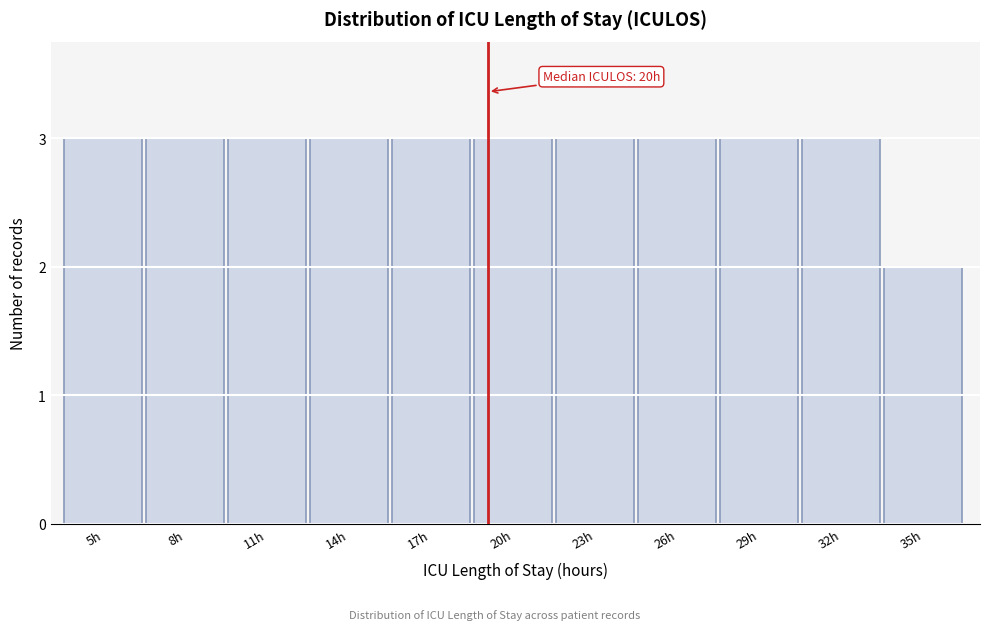

Reading right to left, transcribe all the data shown in this chart.

2	3	3	3	3	3	3	3	3	3	3